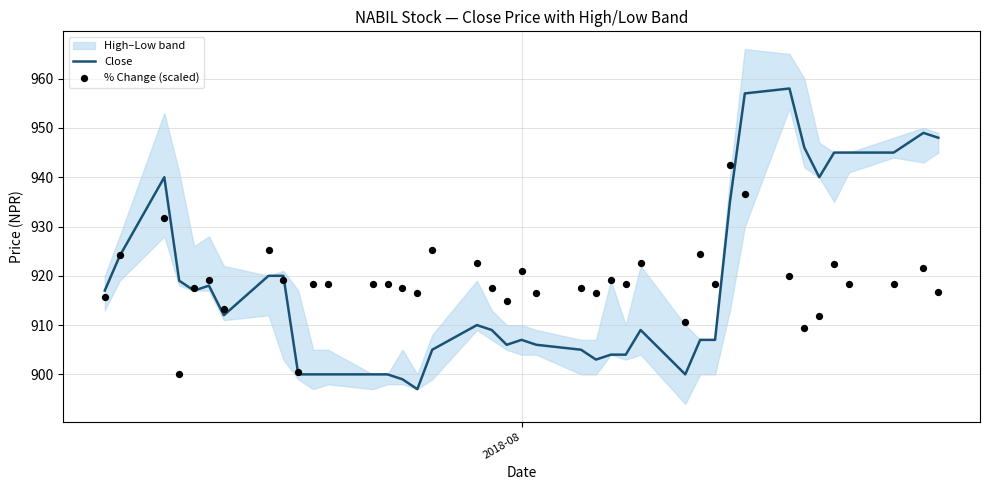

What is the highest value of the Close series?

958